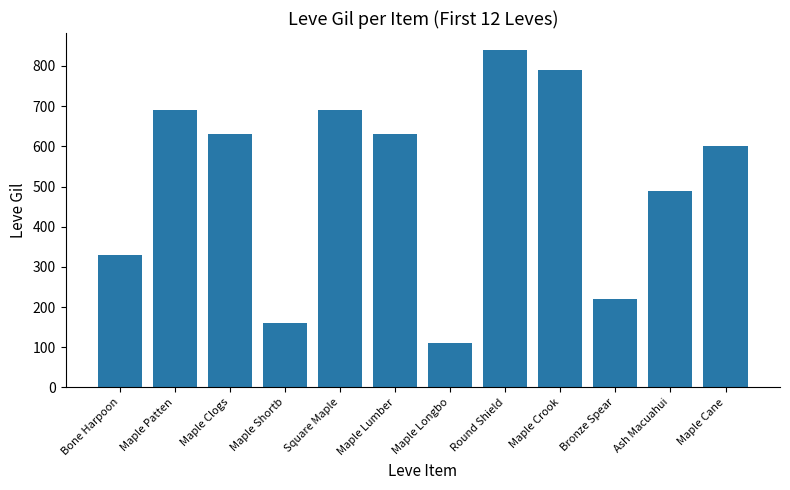

What is the change in value from Maple Shortb to Maple Longbo?

-50